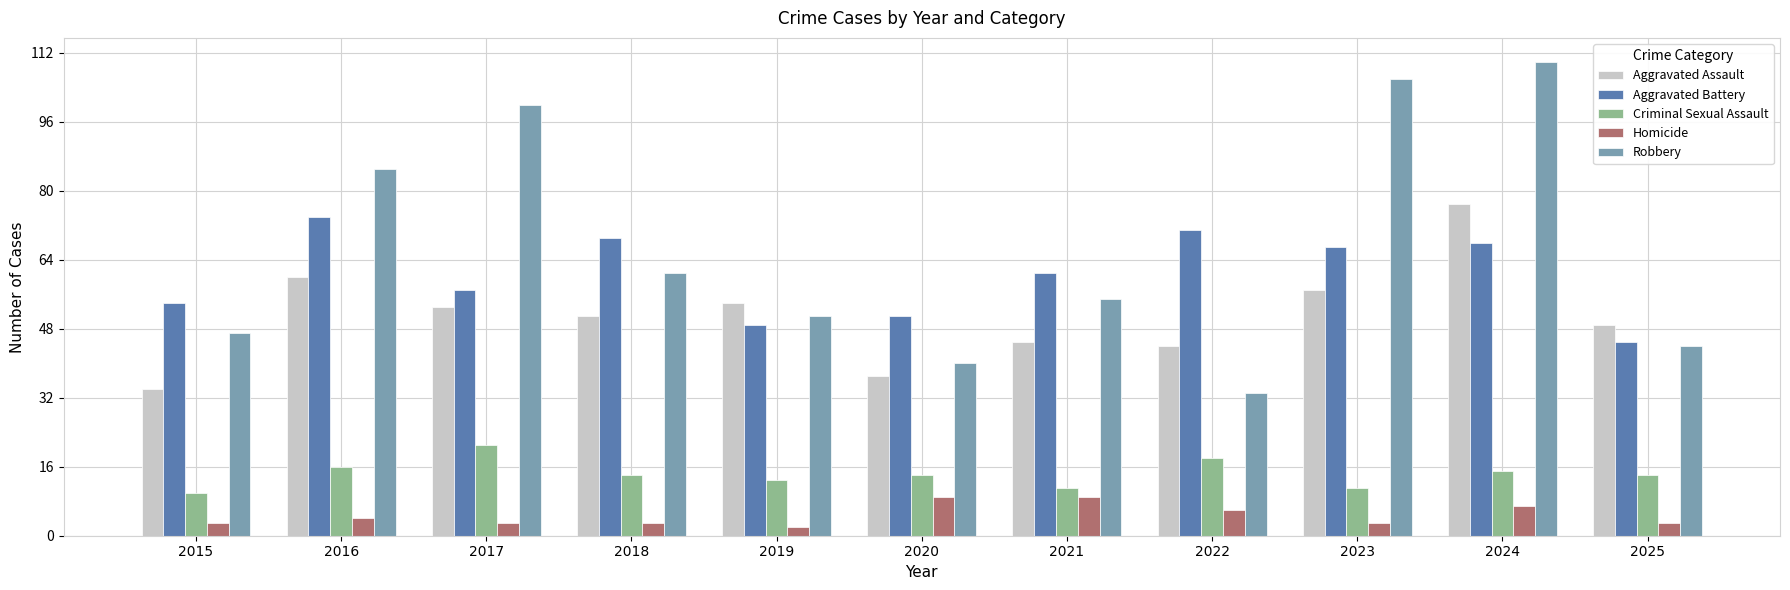

Reading left to right, list all the values displayed in this chart.

Aggravated Assault: 34	60	53	51	54	37	45	44	57	77	49
Aggravated Battery: 54	74	57	69	49	51	61	71	67	68	45
Criminal Sexual Assault: 10	16	21	14	13	14	11	18	11	15	14
Homicide: 3	4	3	3	2	9	9	6	3	7	3
Robbery: 47	85	100	61	51	40	55	33	106	110	44